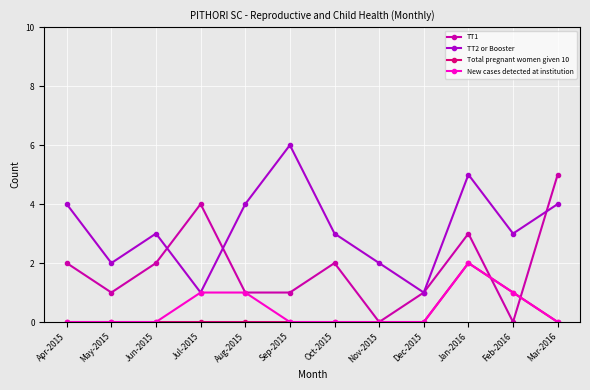

At which category is the sum across all series the highest?

Jan-2016